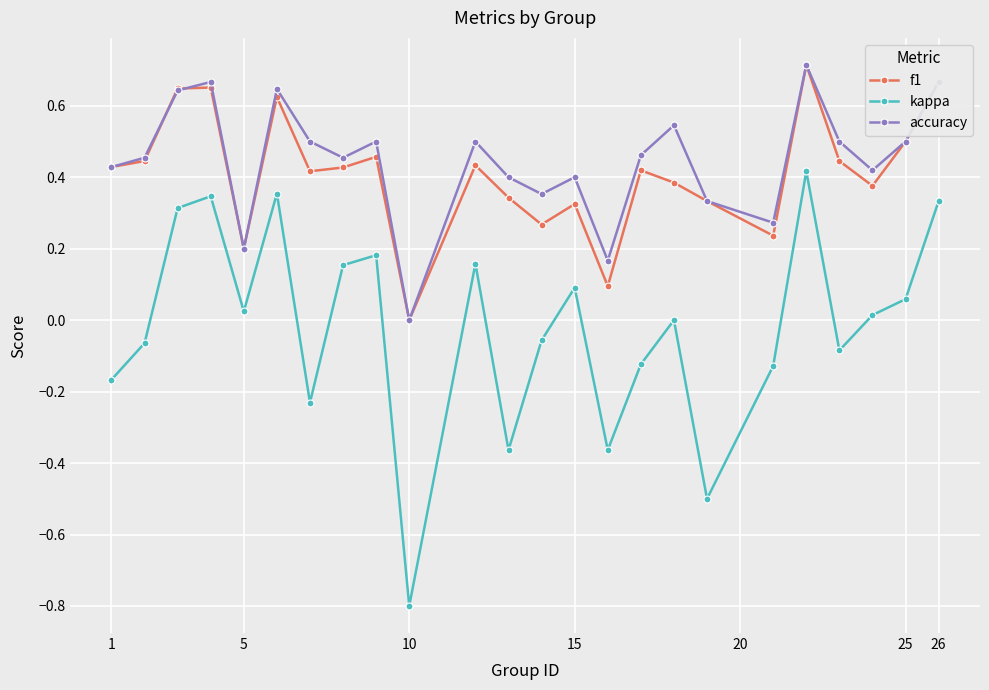

True or false: kappa and f1 intersect in this chart.

False